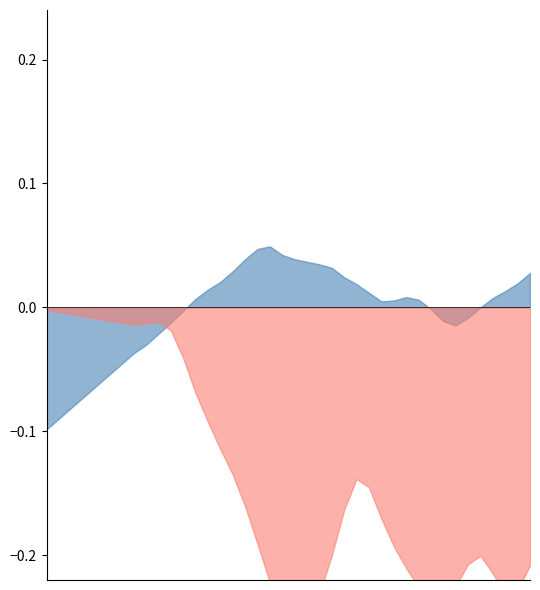

How many interior local valleys does the instant_speed series have?

4